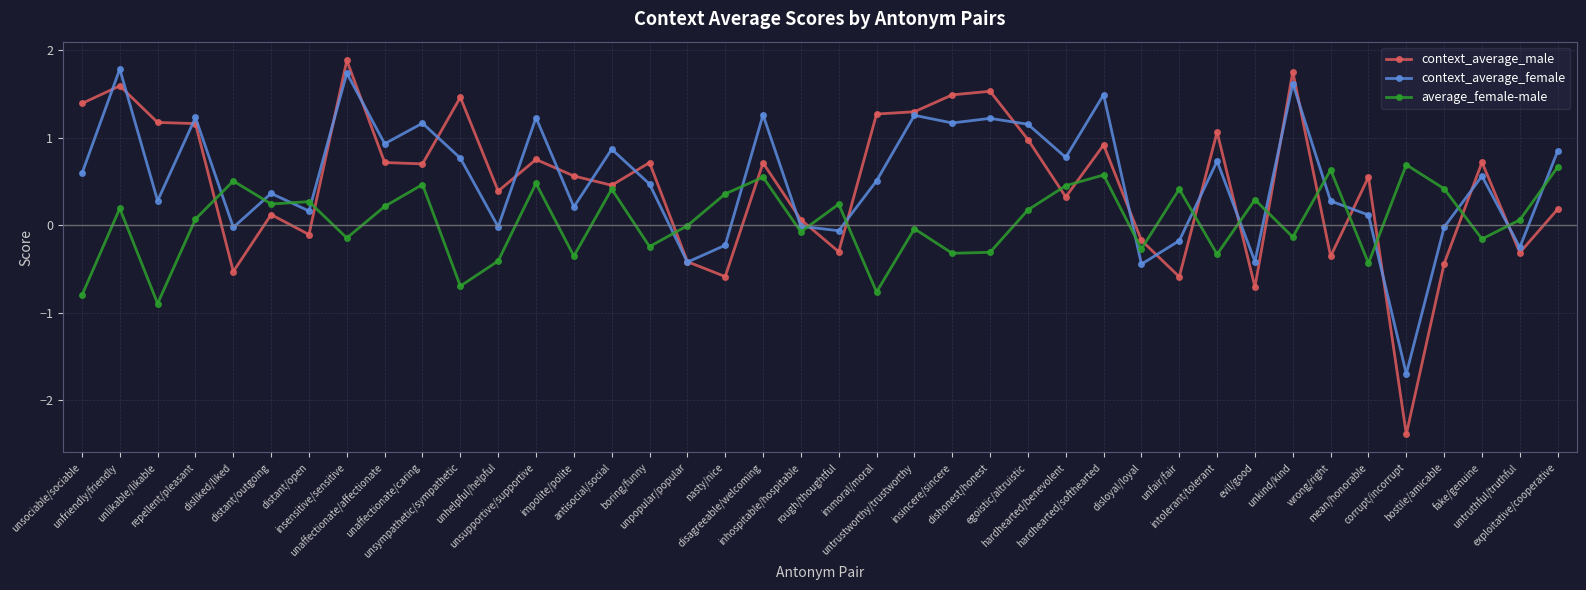

Is it true that context_average_male equals 0.5 at egoistic/altruistic?

False